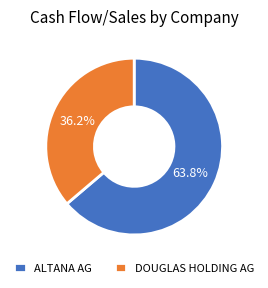

Which slice is the smallest?

DOUGLAS HOLDING AG